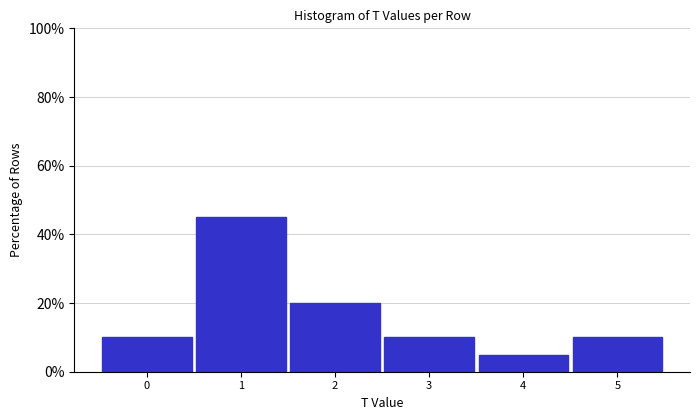

What is the height of the bar covering -0.5 to 0.5 on the x-axis? The values are not printed on the chart, so give them approximately, as read against the axis.

10